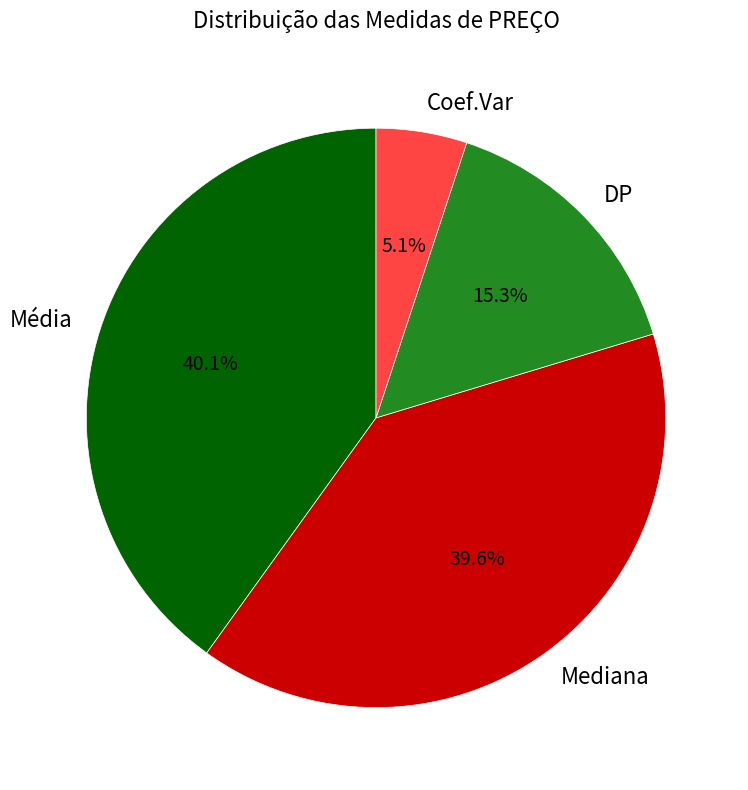

Is Coef.Var the majority of the pie?

No